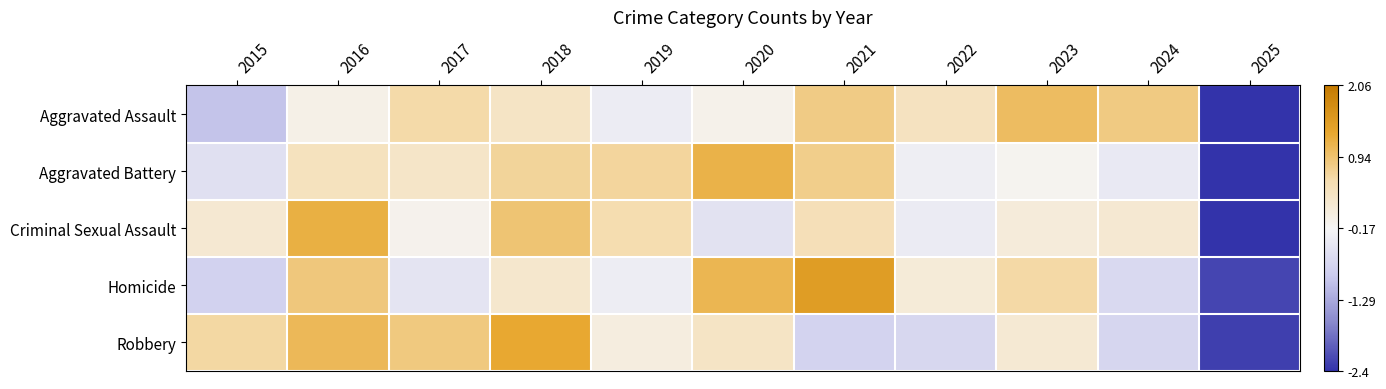

What is the total value across all series at 2024?

-0.7